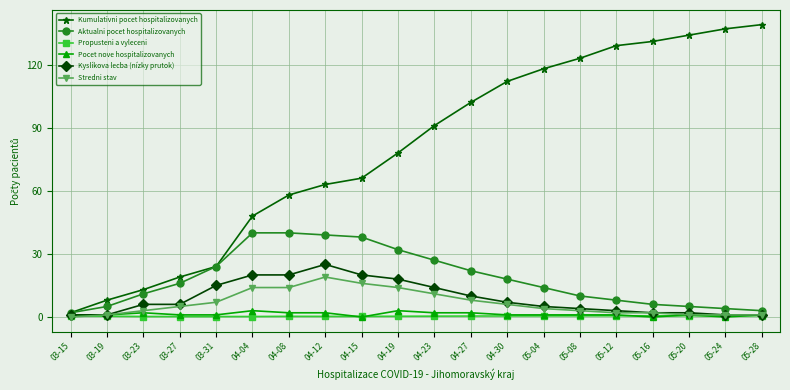

Which series has the widest spread of values?

Kumulativni pocet hospitalizovanych